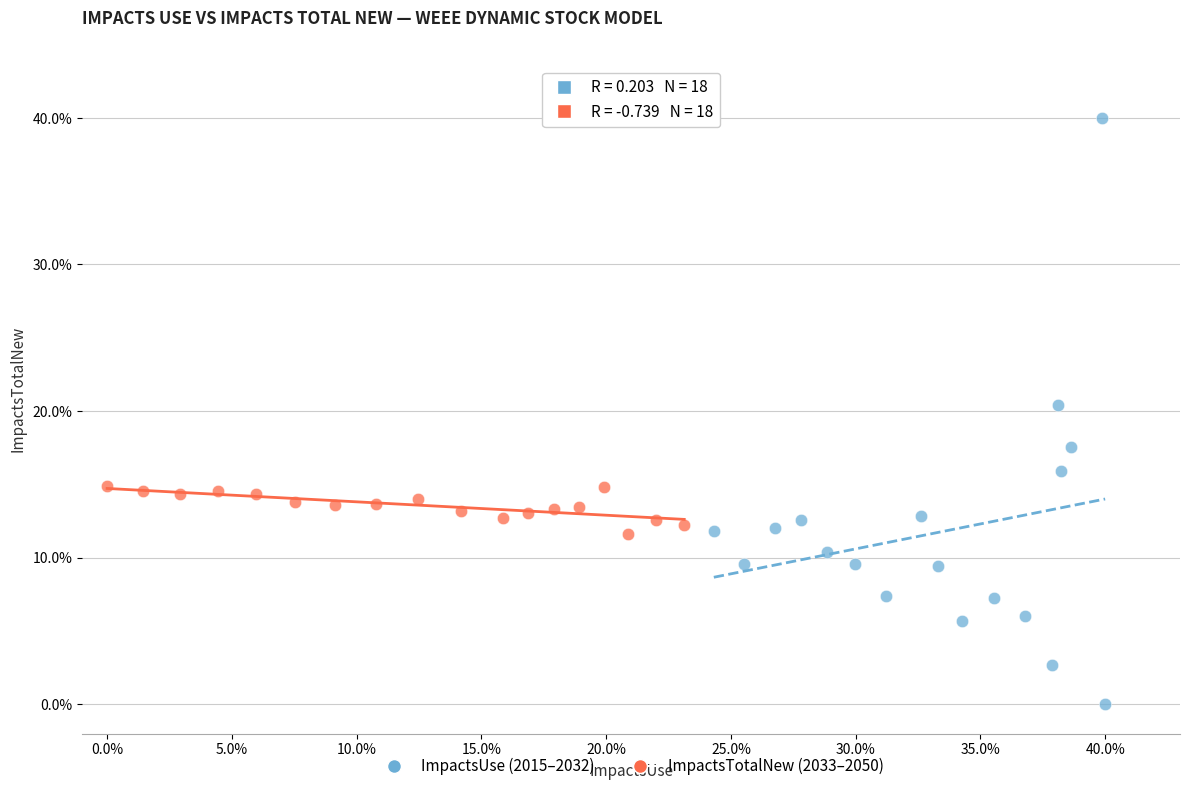

Which series contains the lowest Y value?

ImpactsUse (2015–2032)